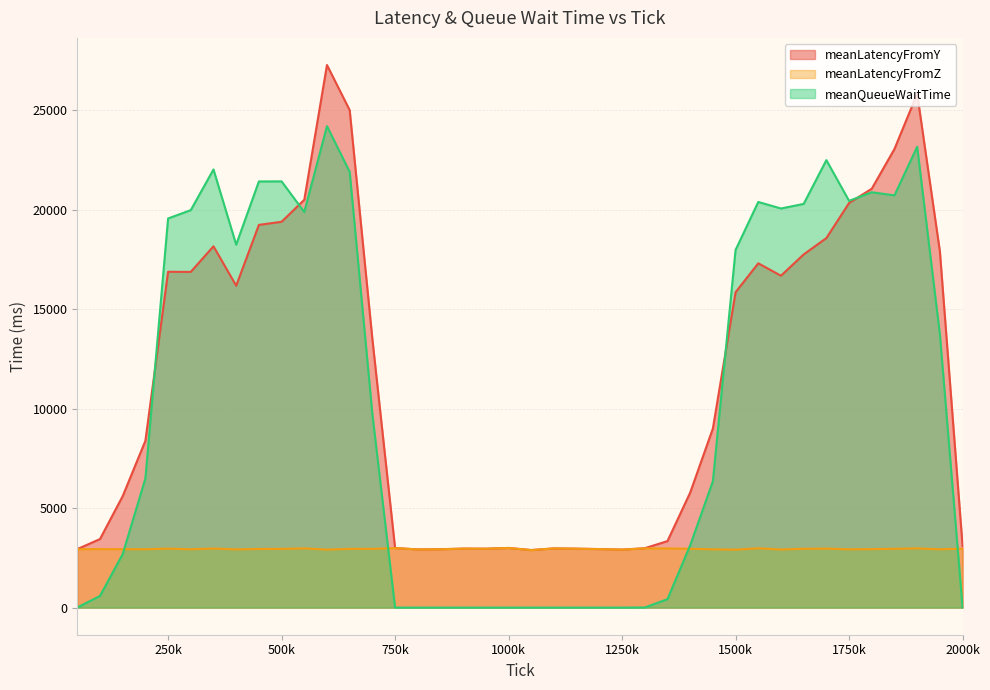

What is the maximum value shown in the chart?

27277.7